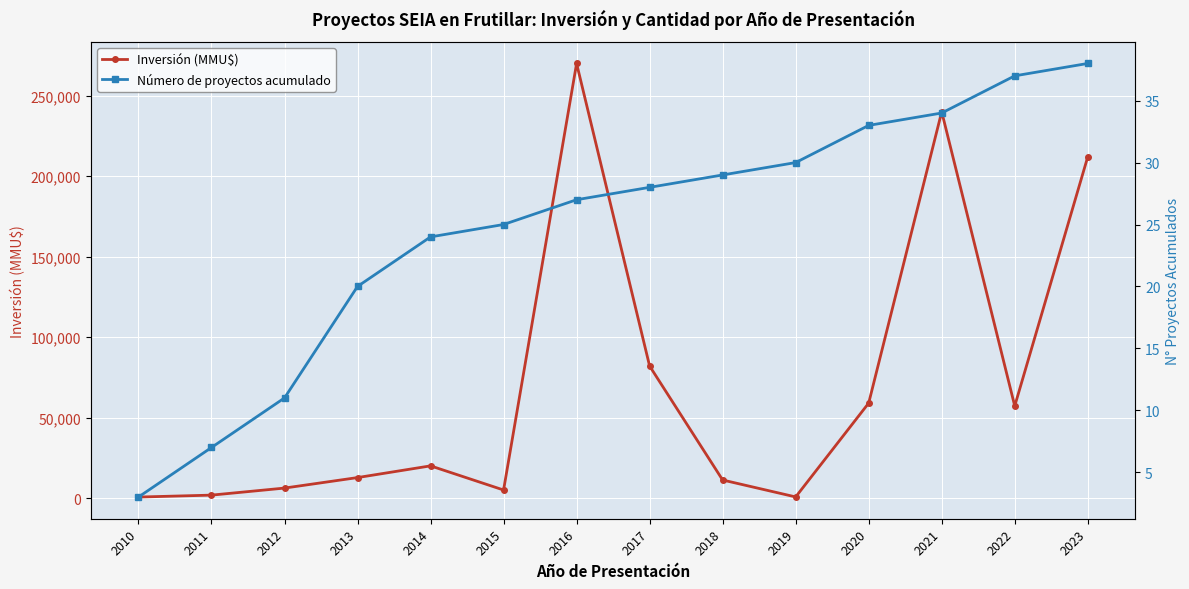

At which category does the chart reach its minimum across all series?

2010